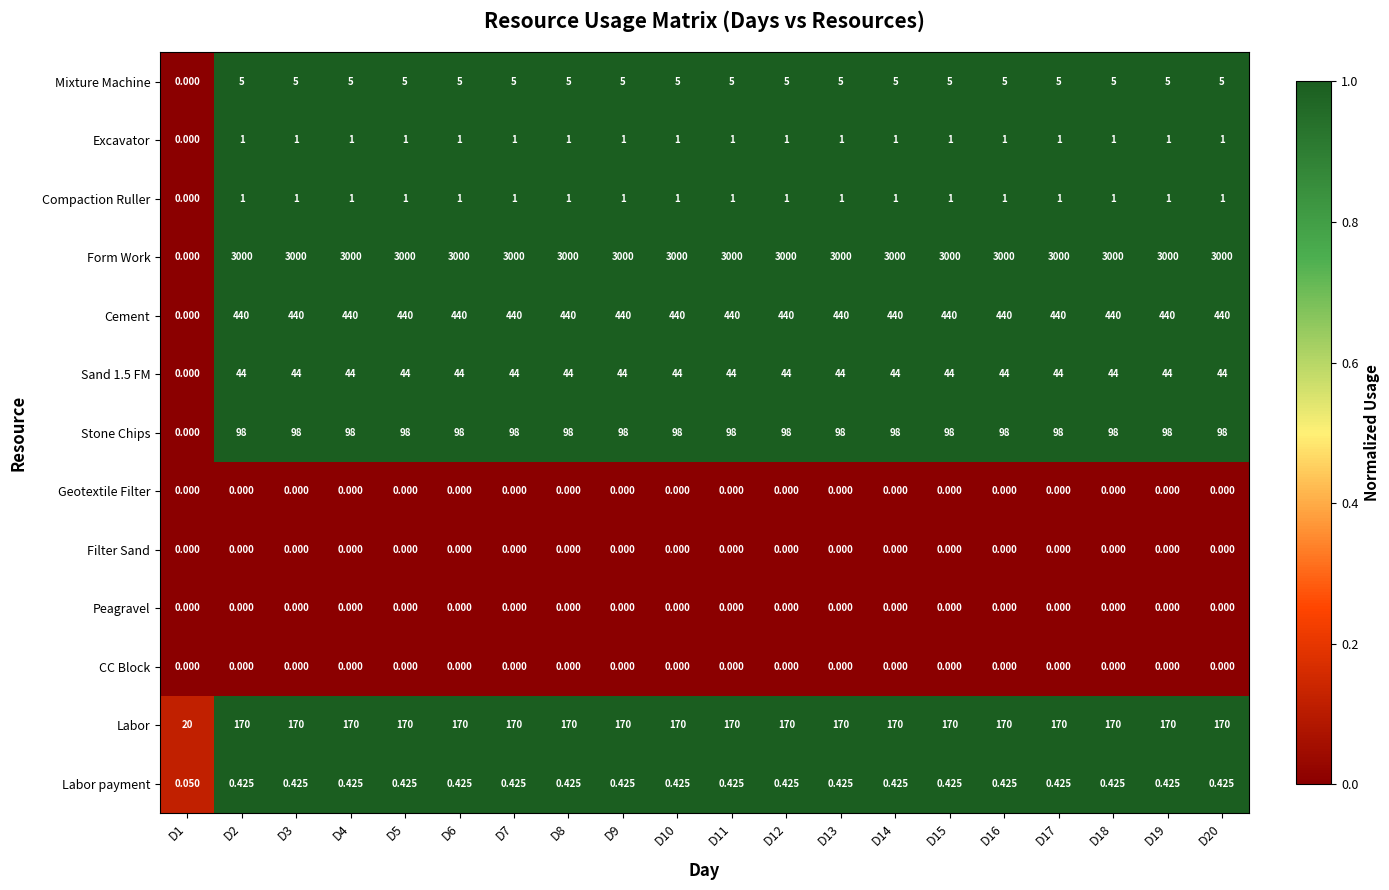

What is the total value across all series at D1?

20.1